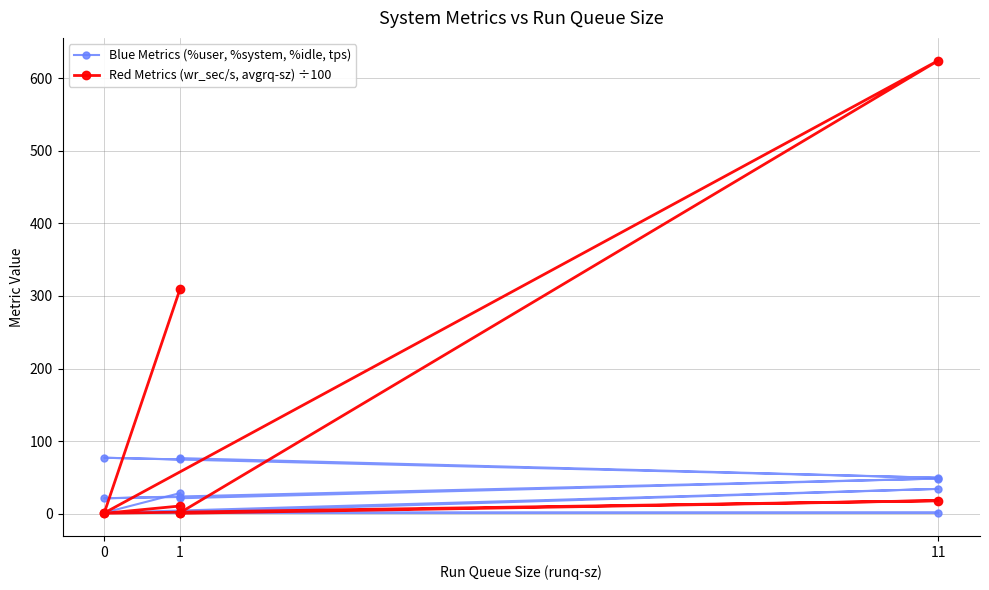

Between 0 and 11, which series saw the biggest shift?

wr_sec/s